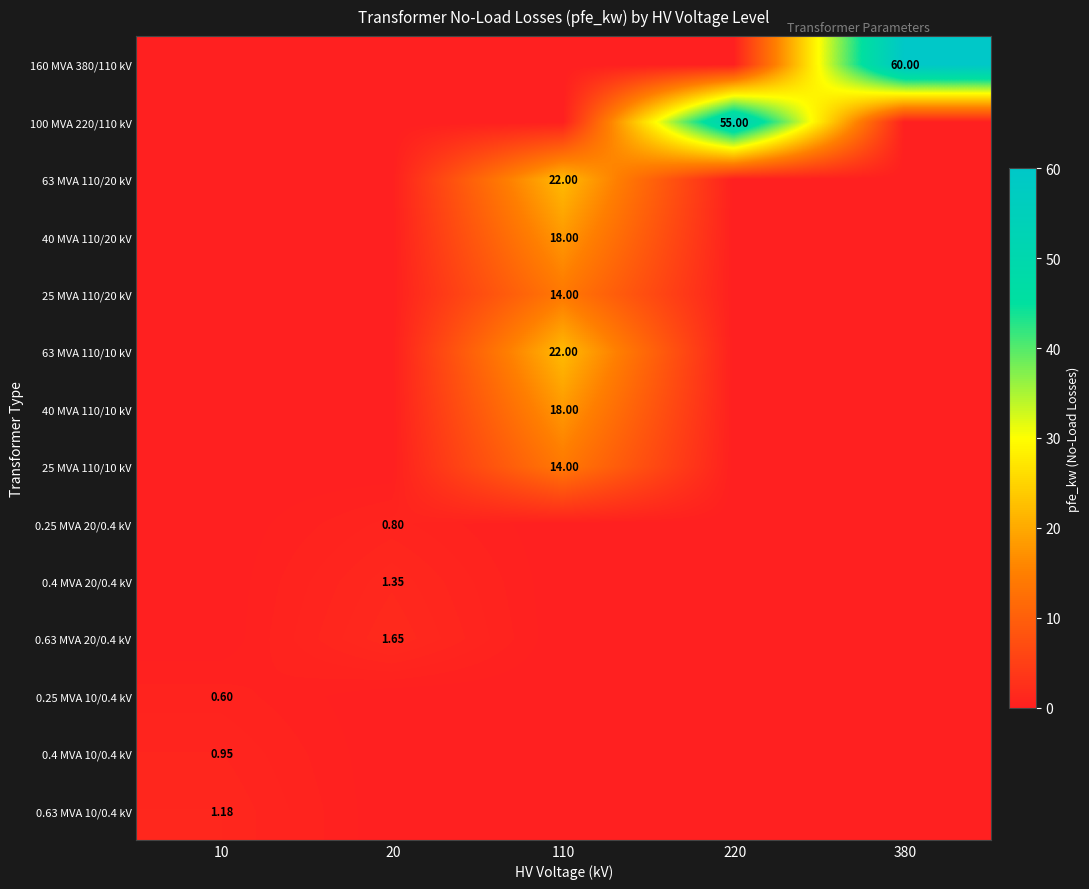

True or false: 0.63 MVA 20/0.4 kV has a value of 0.0 at 380.

True